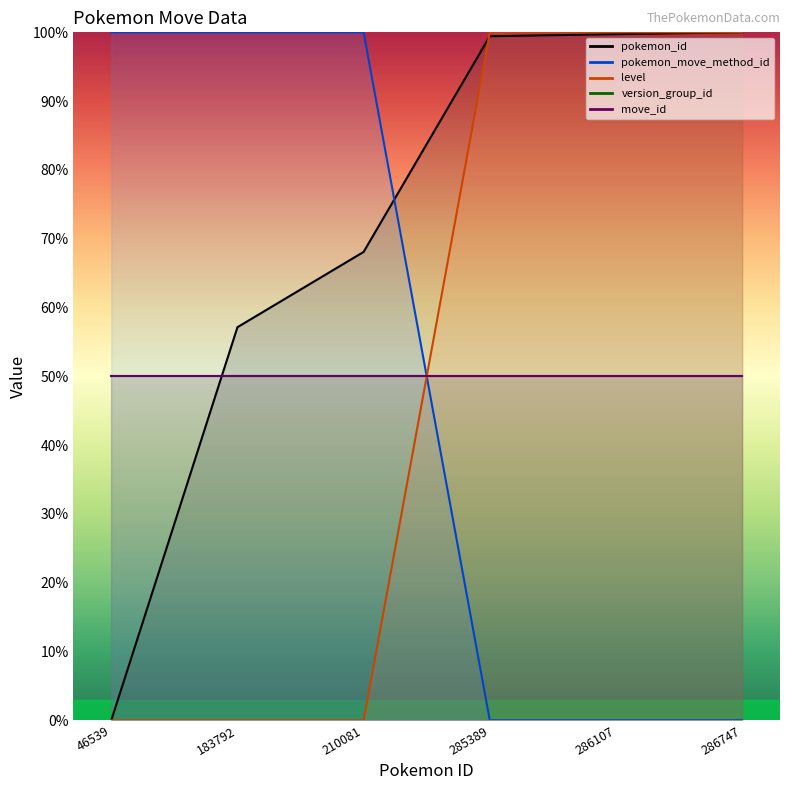

What is the sum of the level values at 286747 and 286107?

200.0